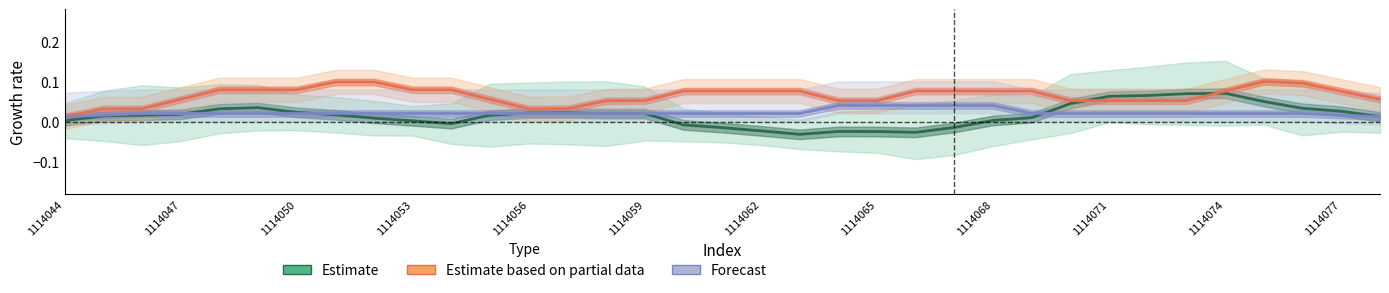

What is the total value across all series at 1114074?

0.2